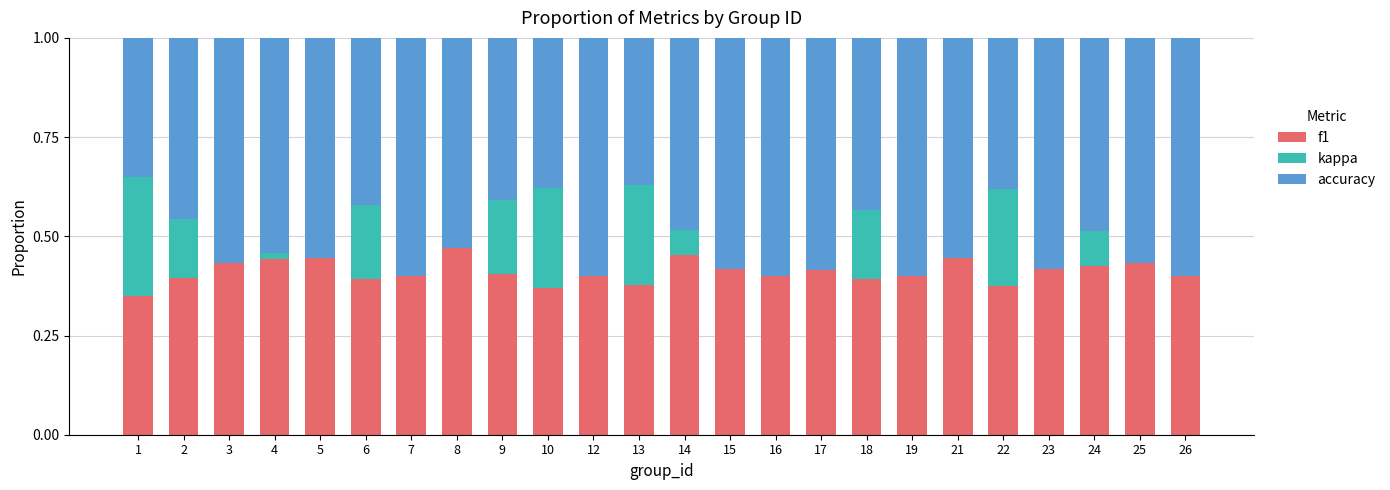

At which category is the sum across all series the highest?

13